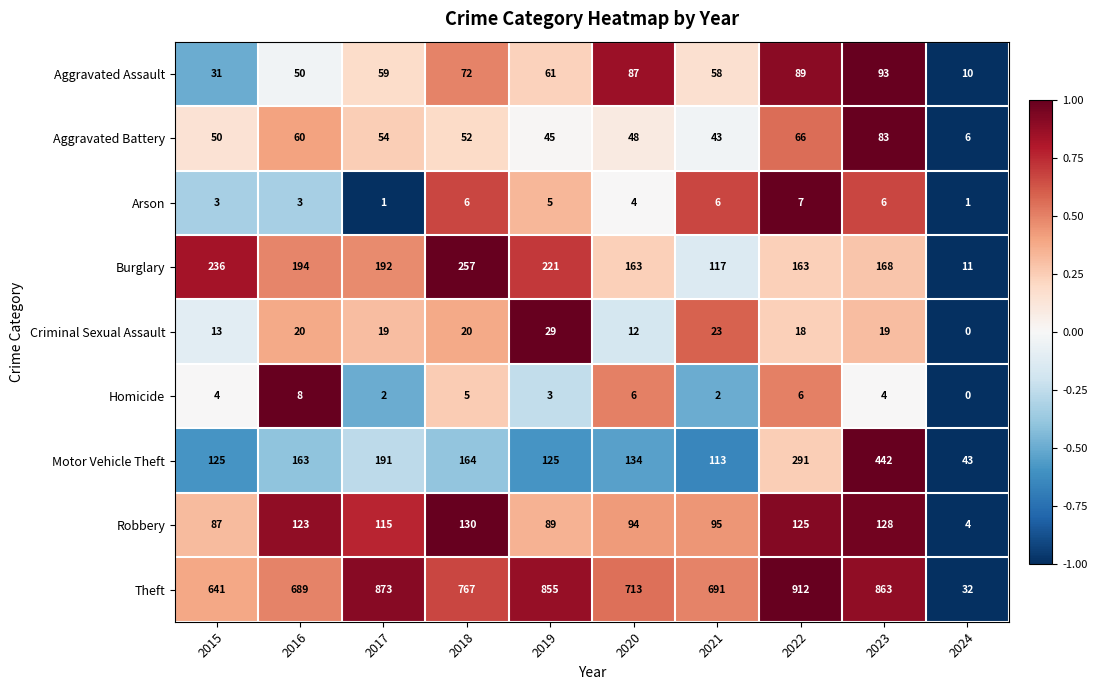

Count the Homicide values in the range 2 to 6.

8